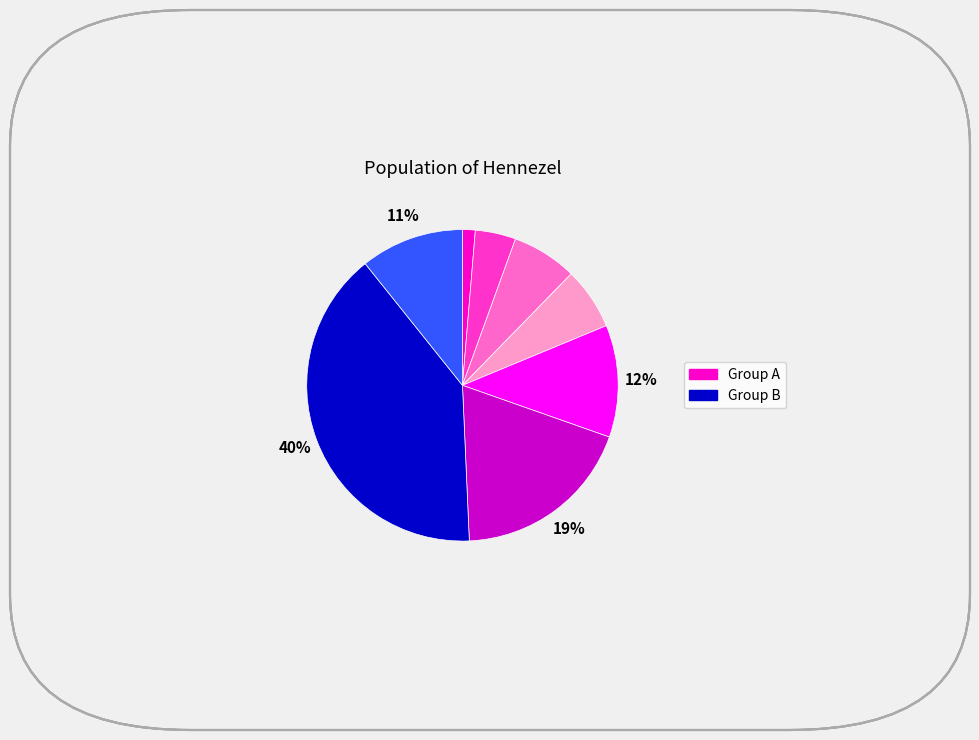

To the nearest percent, what is the average slice percentage?

12%